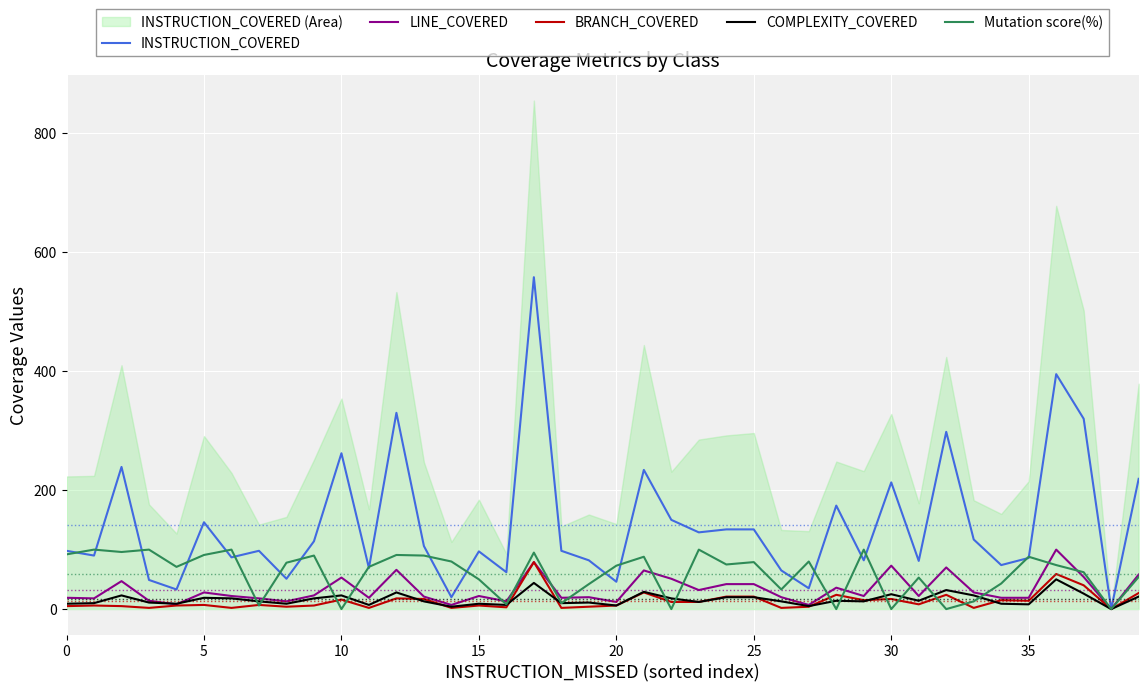

After their last crossing, which series has the higher values: COMPLEXITY_COVERED or LINE_COVERED?

LINE_COVERED